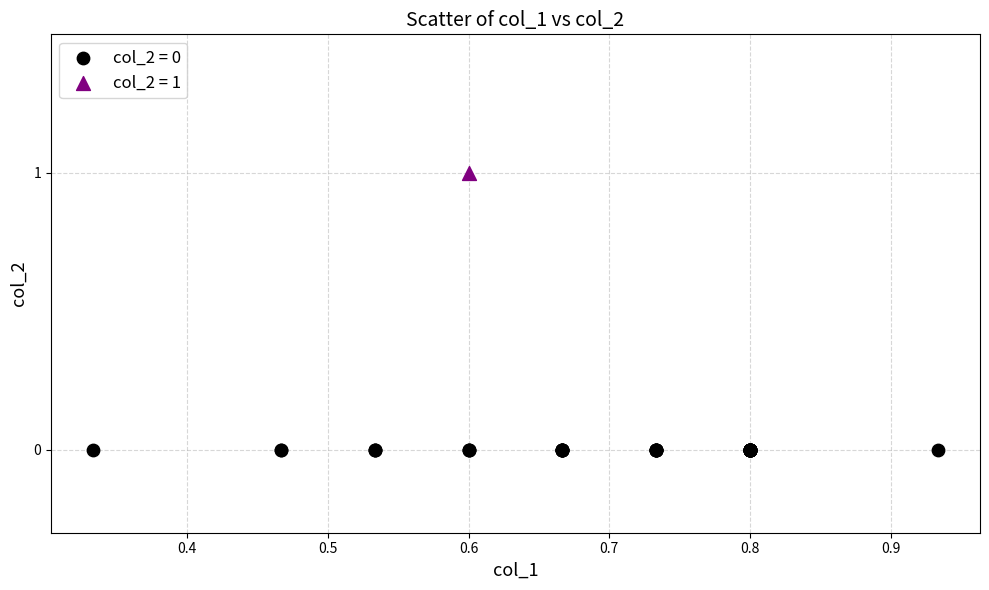

What are all the series names shown in the legend?

col_2 = 0, col_2 = 1